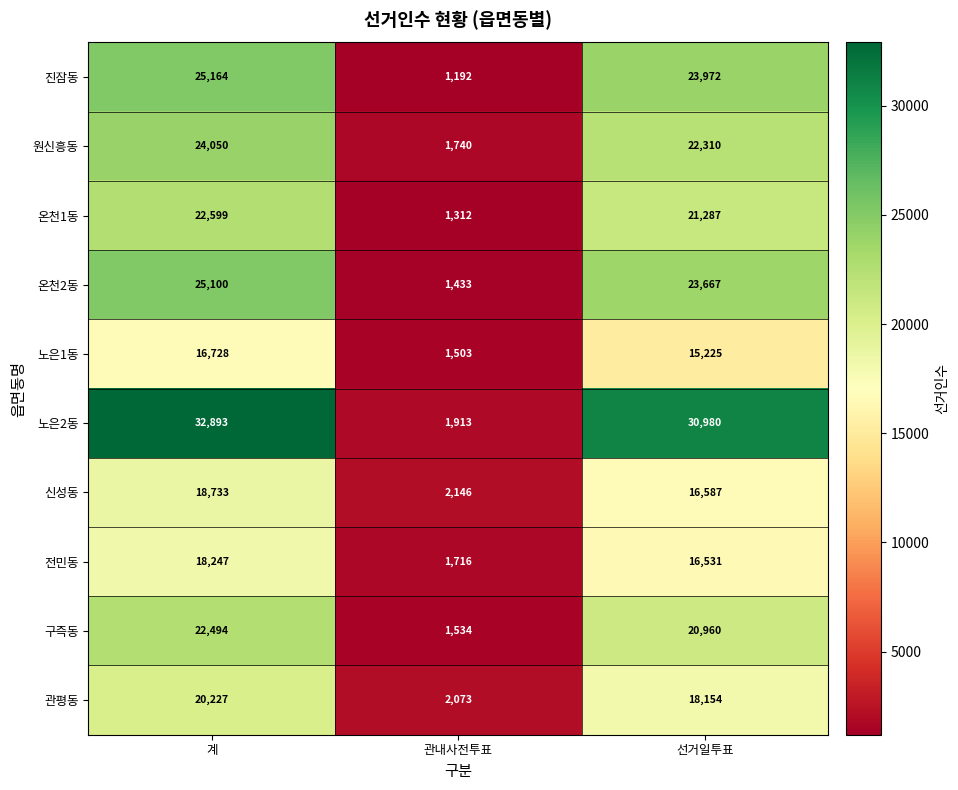

Which series has the largest total across all categories?

노은2동